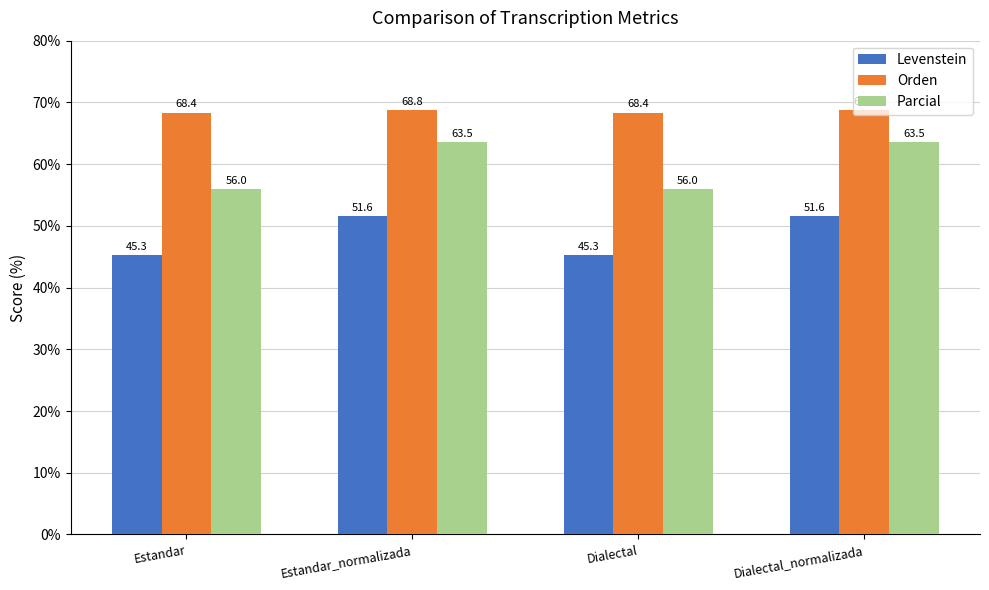

Where does the Parcial series first go above 63?

Estandar_normalizada